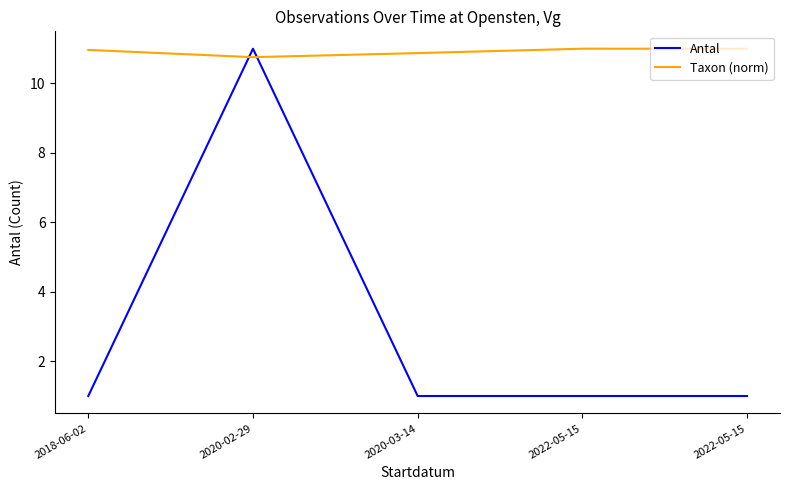

True or false: Taxon (norm) has more than 2 interior local peaks.

False